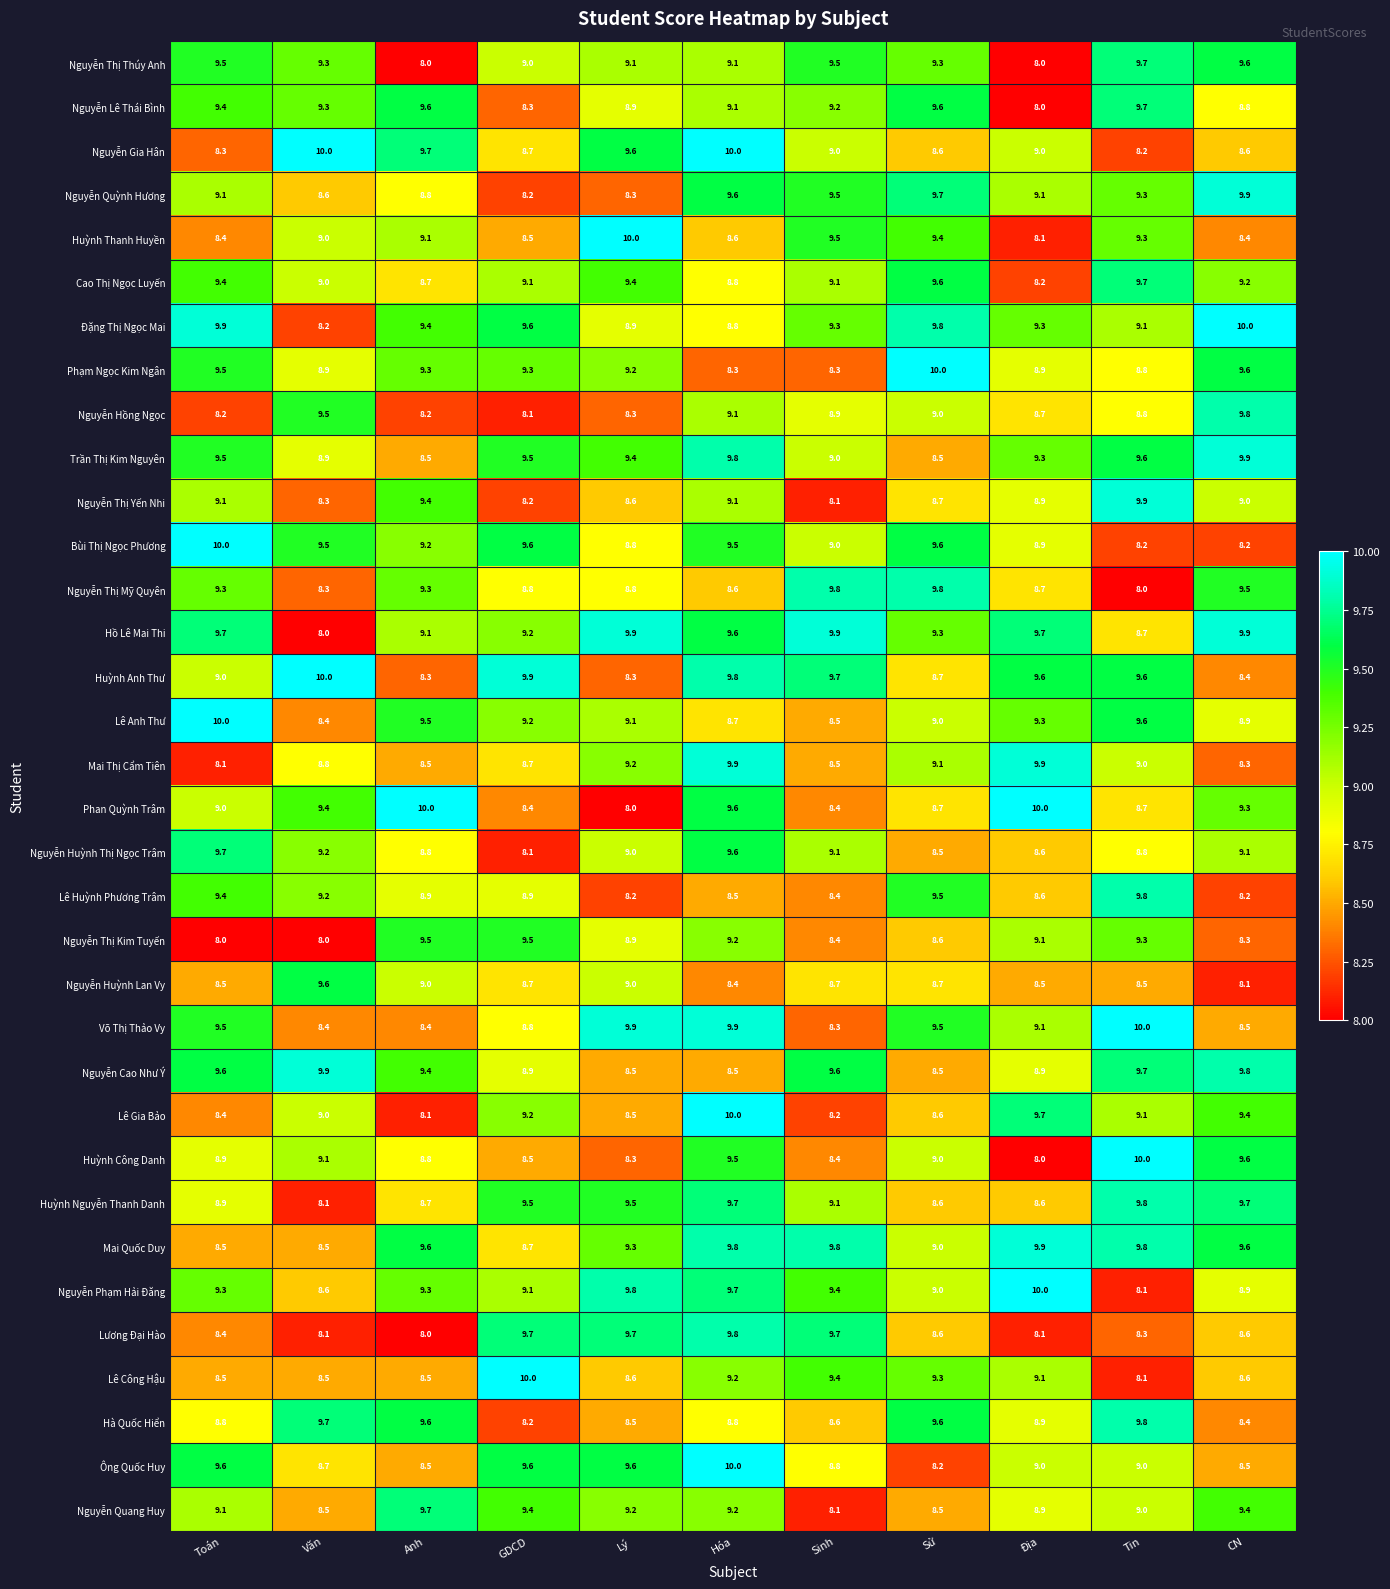

What is the average value of the Hà Quốc Hiển series?

9.0